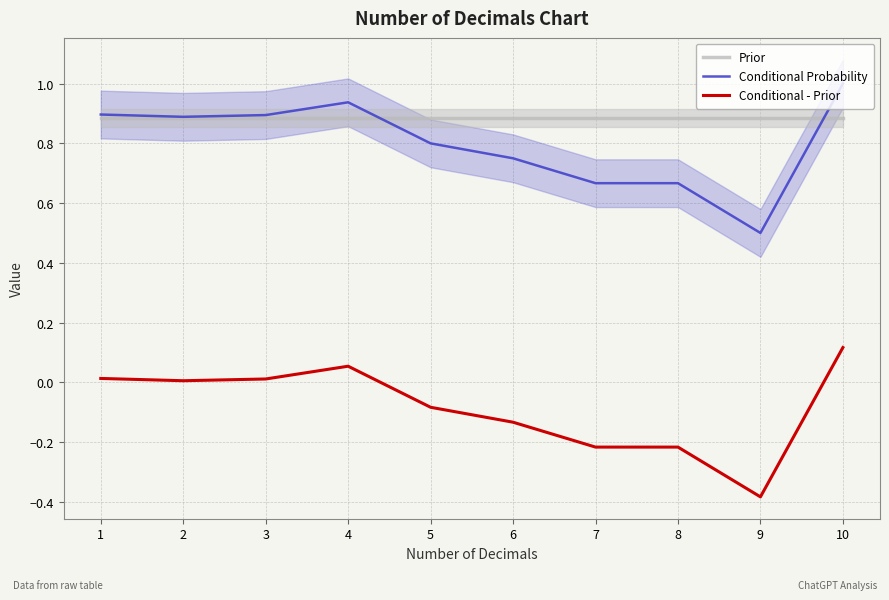

Which has a higher value, 8 or 9?

8